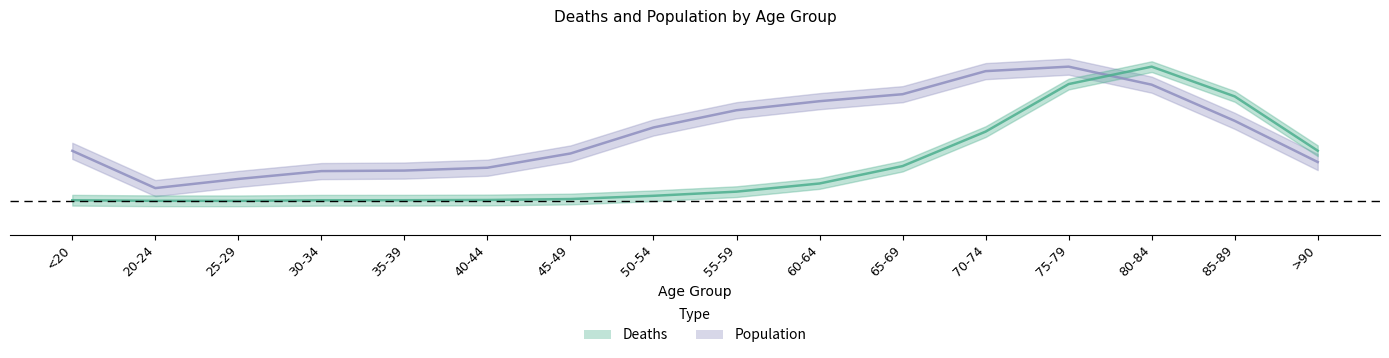

In Population, how many points are higher than both neighbors (excluding endpoints)?

1